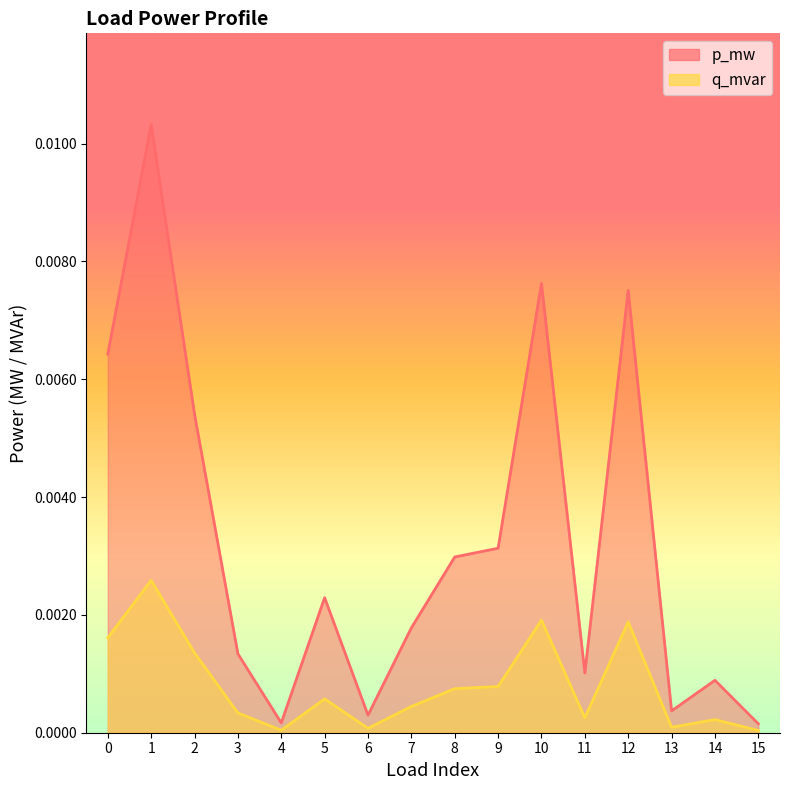

Which has a higher value, 11 or 12?

12